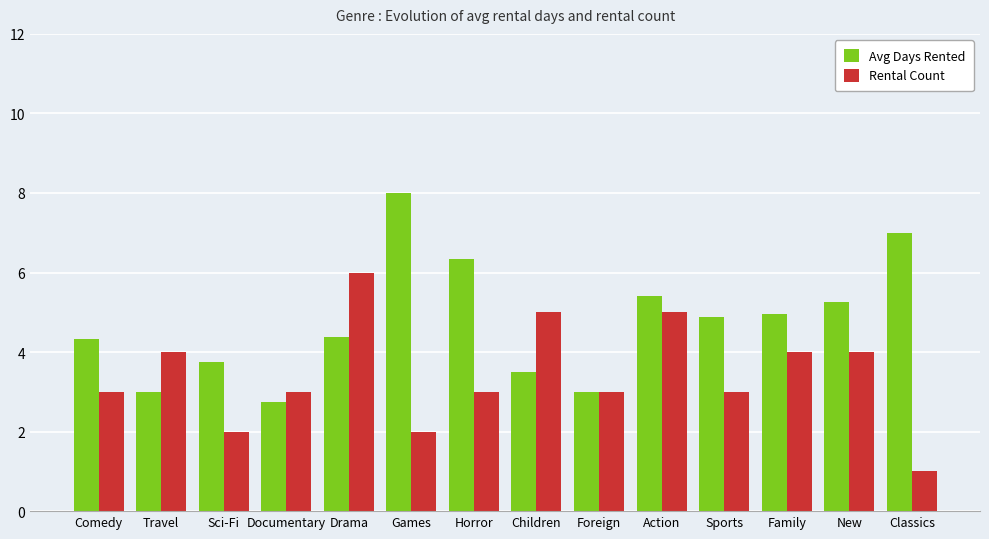

What is the label of the 7th bar from the left?

Horror